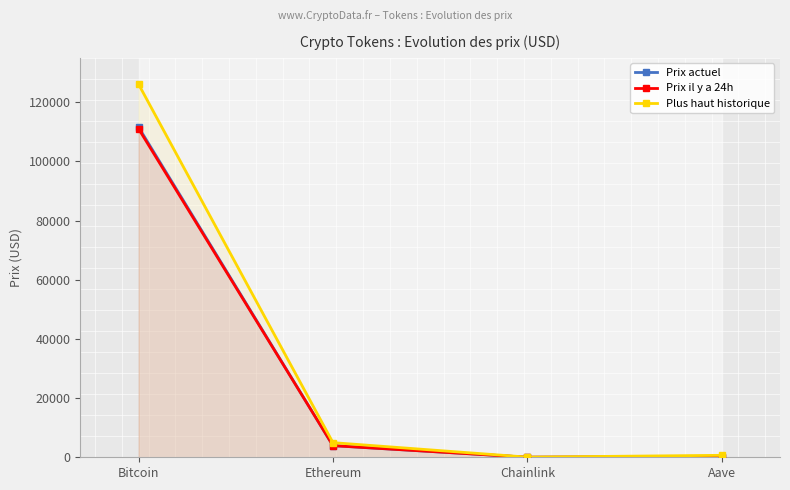

What is the sum of the Prix actuel values at Bitcoin and Ethereum?

115500.7